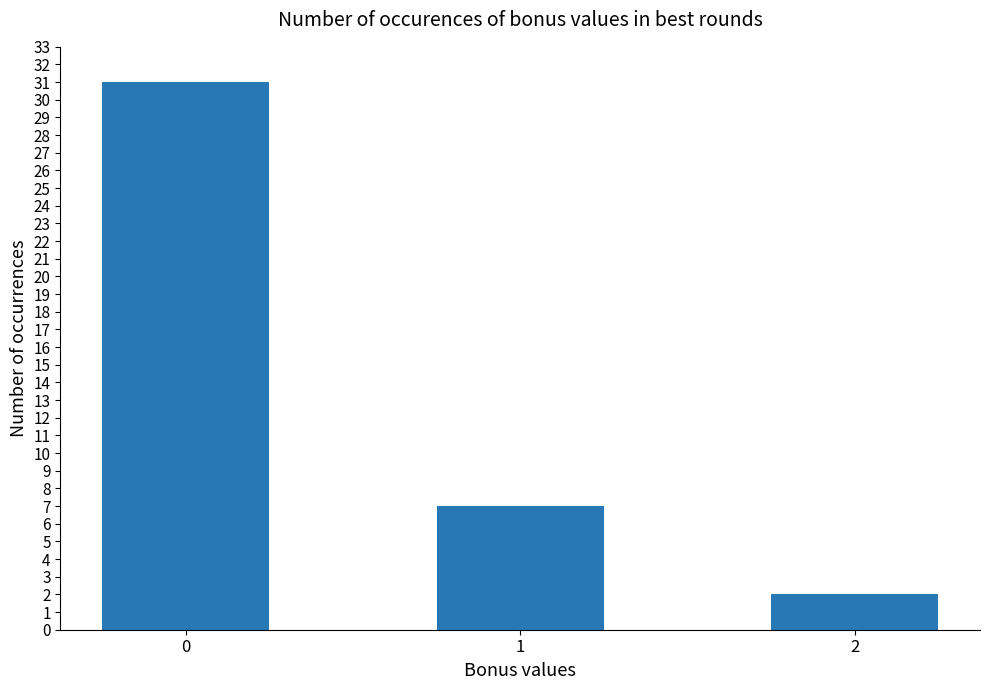

What is the greatest value displayed?

31